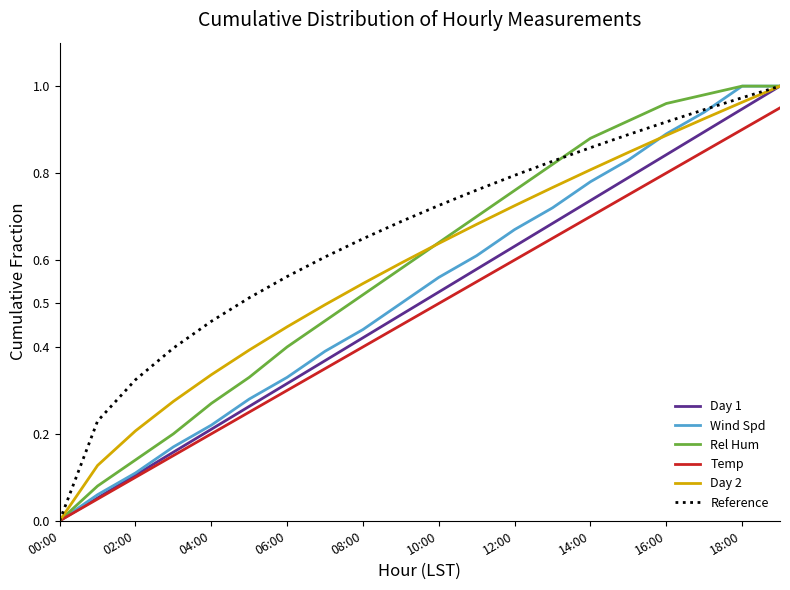

Is this an area chart (filled region under the line)?

No